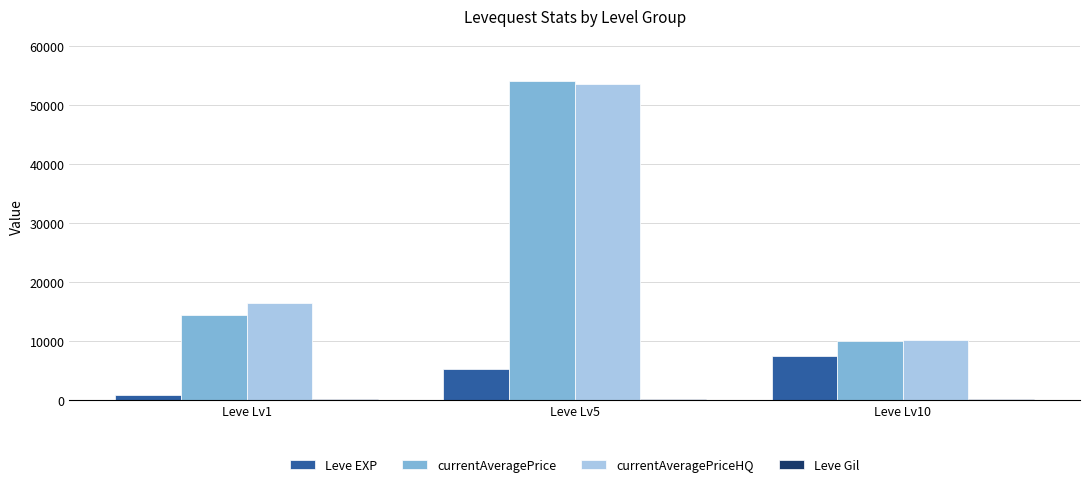

Count the number of categories in the chart.

3